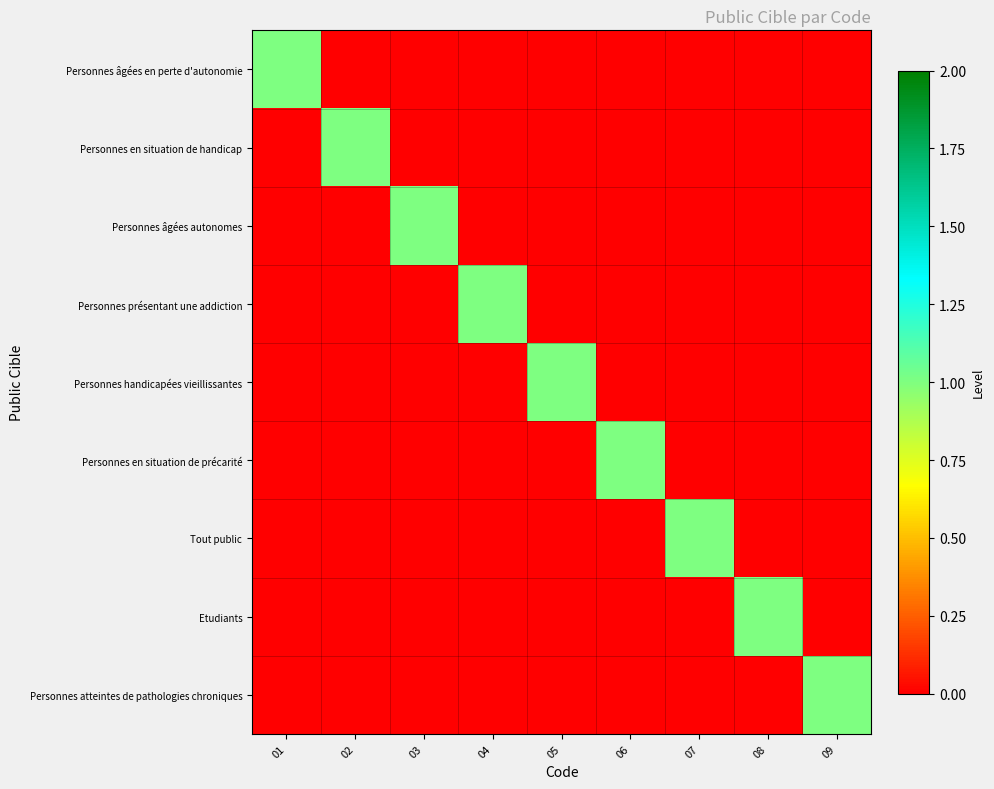

Reading left to right, list all the values displayed in this chart.

Personnes âgées en perte d'autonomie: 01=1	02=0	03=0	04=0	05=0	06=0	07=0	08=0	09=0
Personnes en situation de handicap: 01=0	02=1	03=0	04=0	05=0	06=0	07=0	08=0	09=0
Personnes âgées autonomes: 01=0	02=0	03=1	04=0	05=0	06=0	07=0	08=0	09=0
Personnes présentant une addiction: 01=0	02=0	03=0	04=1	05=0	06=0	07=0	08=0	09=0
Personnes handicapées vieillissantes: 01=0	02=0	03=0	04=0	05=1	06=0	07=0	08=0	09=0
Personnes en situation de précarité: 01=0	02=0	03=0	04=0	05=0	06=1	07=0	08=0	09=0
Tout public: 01=0	02=0	03=0	04=0	05=0	06=0	07=1	08=0	09=0
Etudiants: 01=0	02=0	03=0	04=0	05=0	06=0	07=0	08=1	09=0
Personnes atteintes de pathologies chroniques: 01=0	02=0	03=0	04=0	05=0	06=0	07=0	08=0	09=1